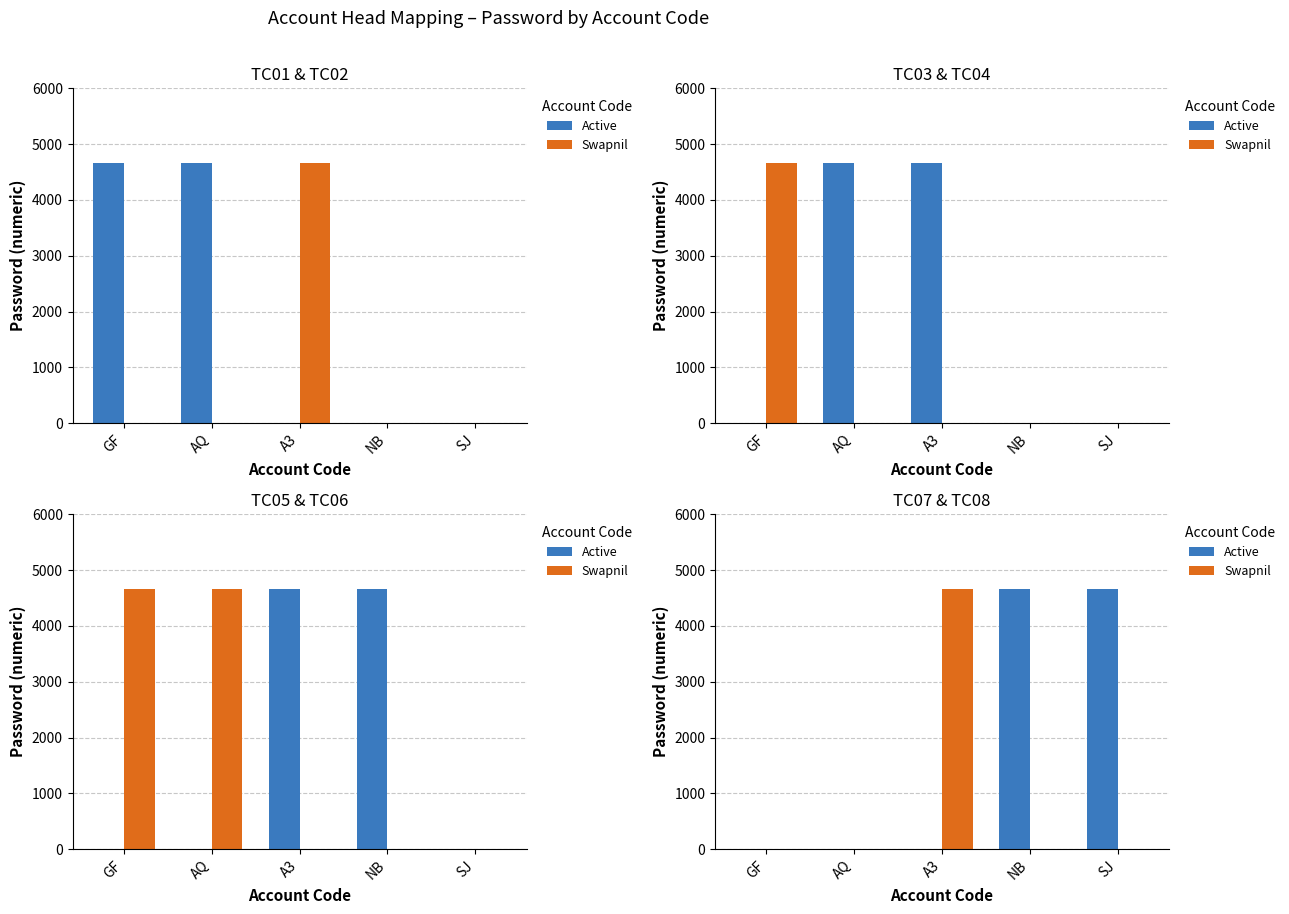

What are all the series names shown in the legend?

Active, Swapnil